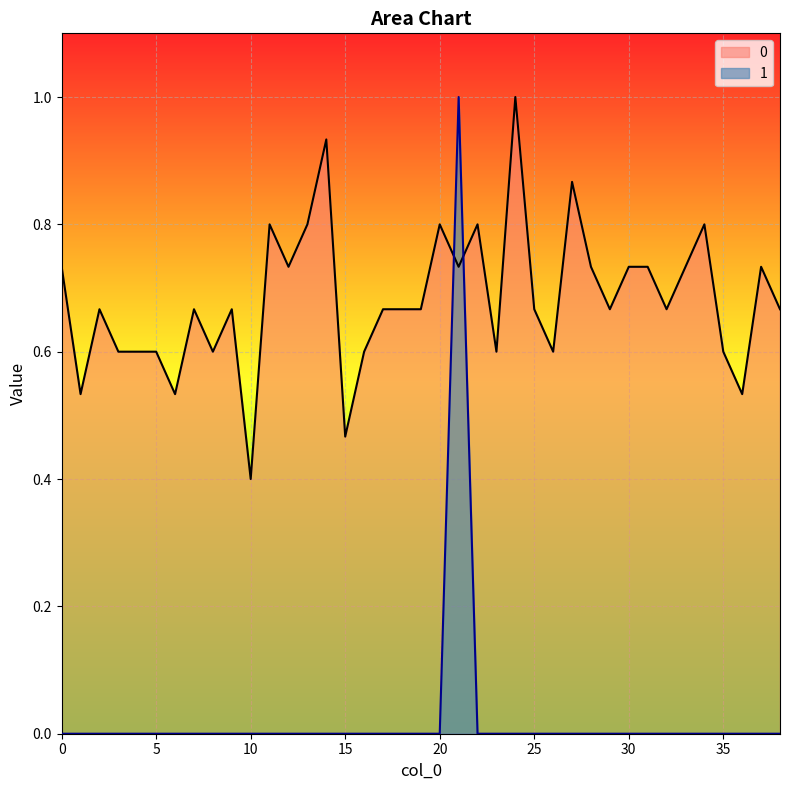

True or false: 0 has a value of 1.2 at 34.

False